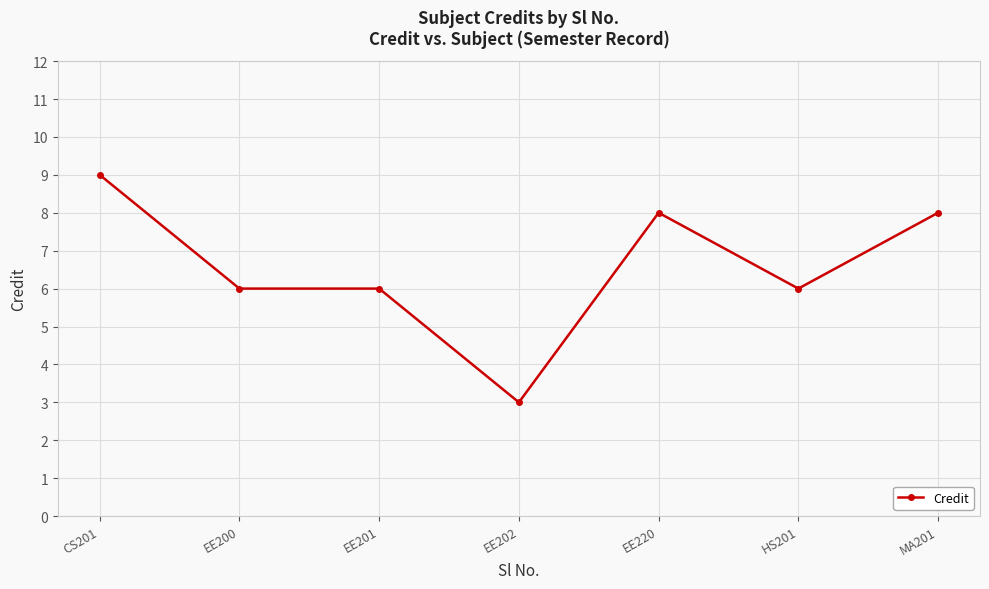

Read the value at EE202.

3